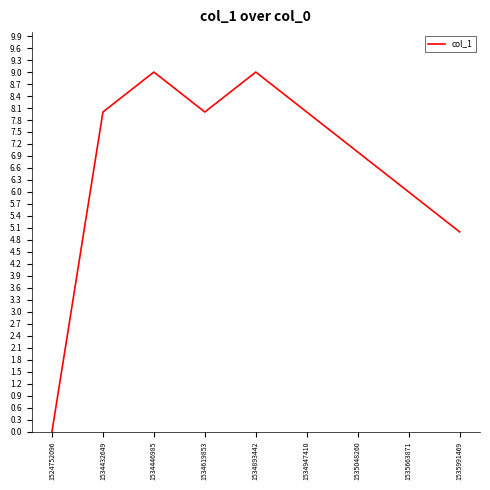

Which category has the lowest value across all series?

1524752096